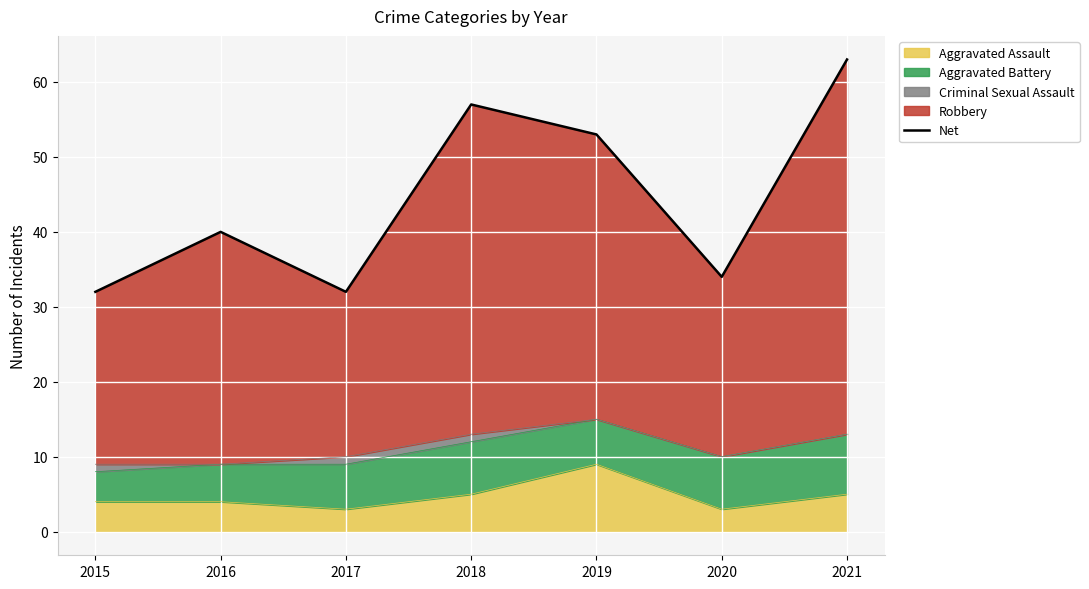

Count the number of categories in the chart.

7